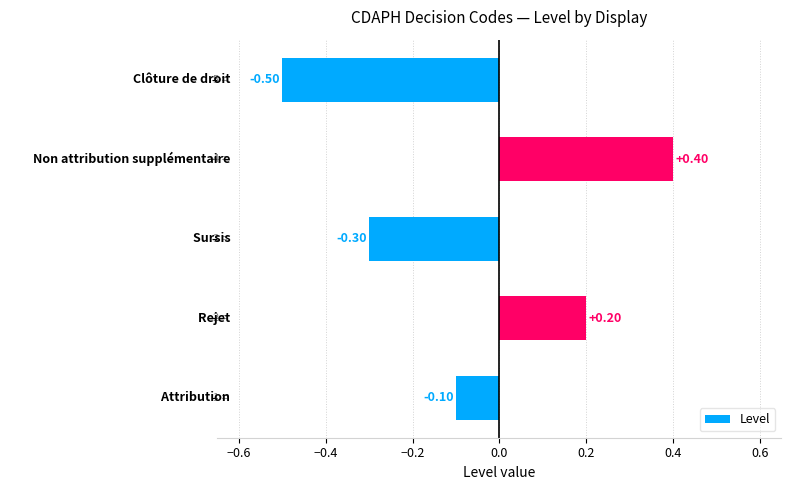

What is the sum of all values?

-0.3